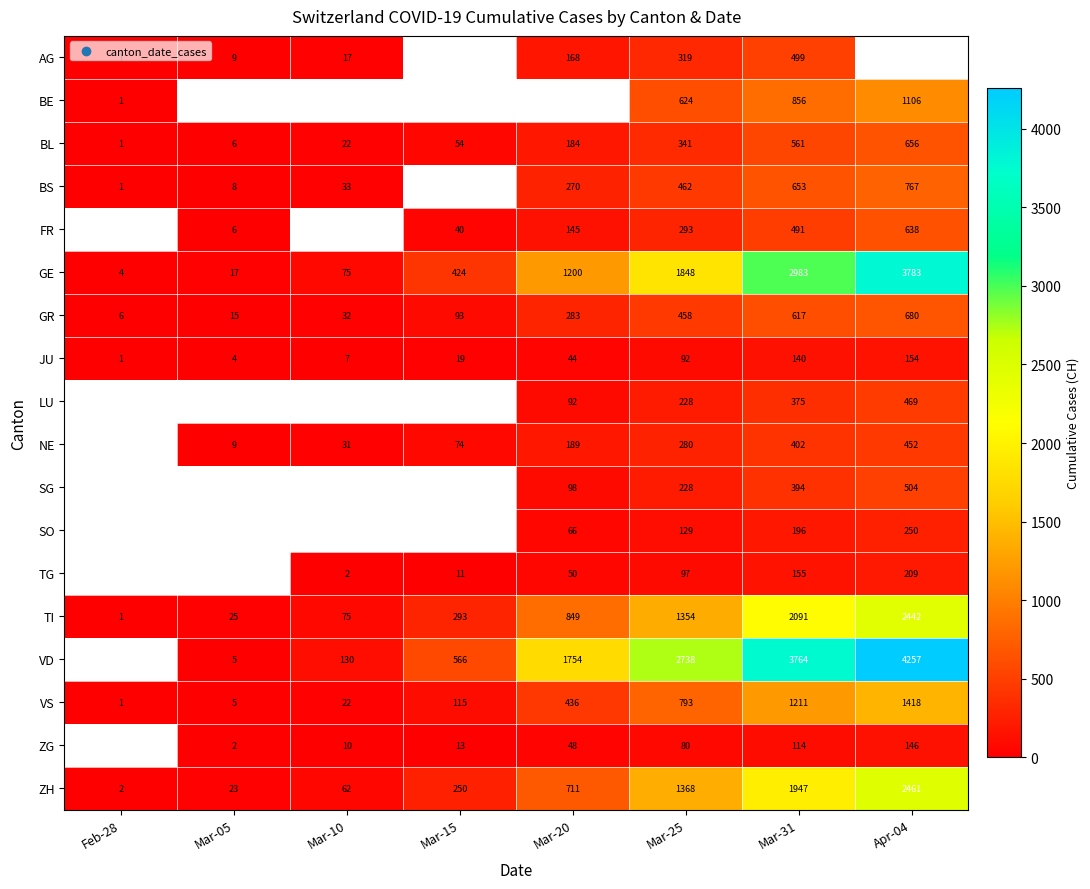

True or false: NE has a value of 402 at Mar-31.

True